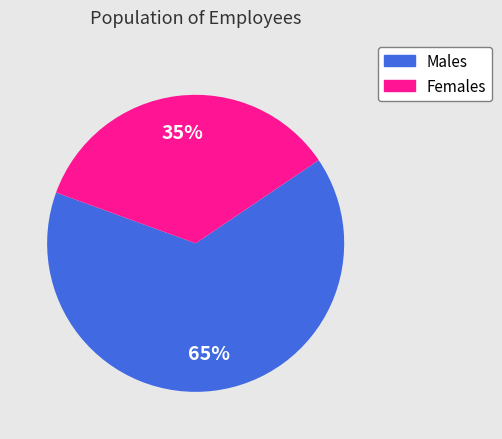

Count the number of slices in the pie.

2